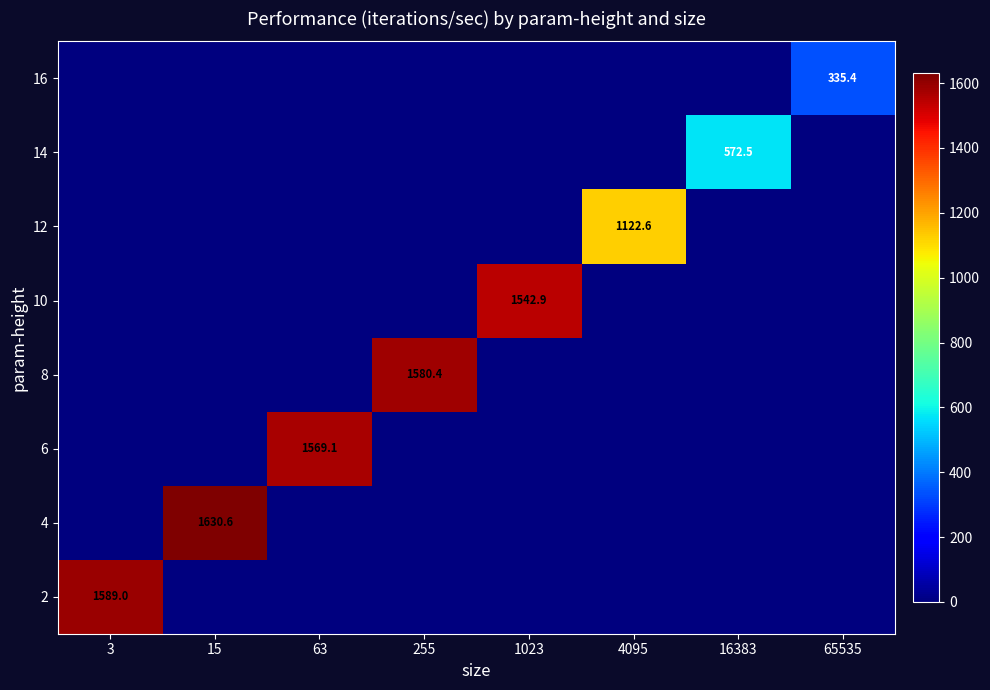

True or false: 6 has a value of 425.4 at 63.

False